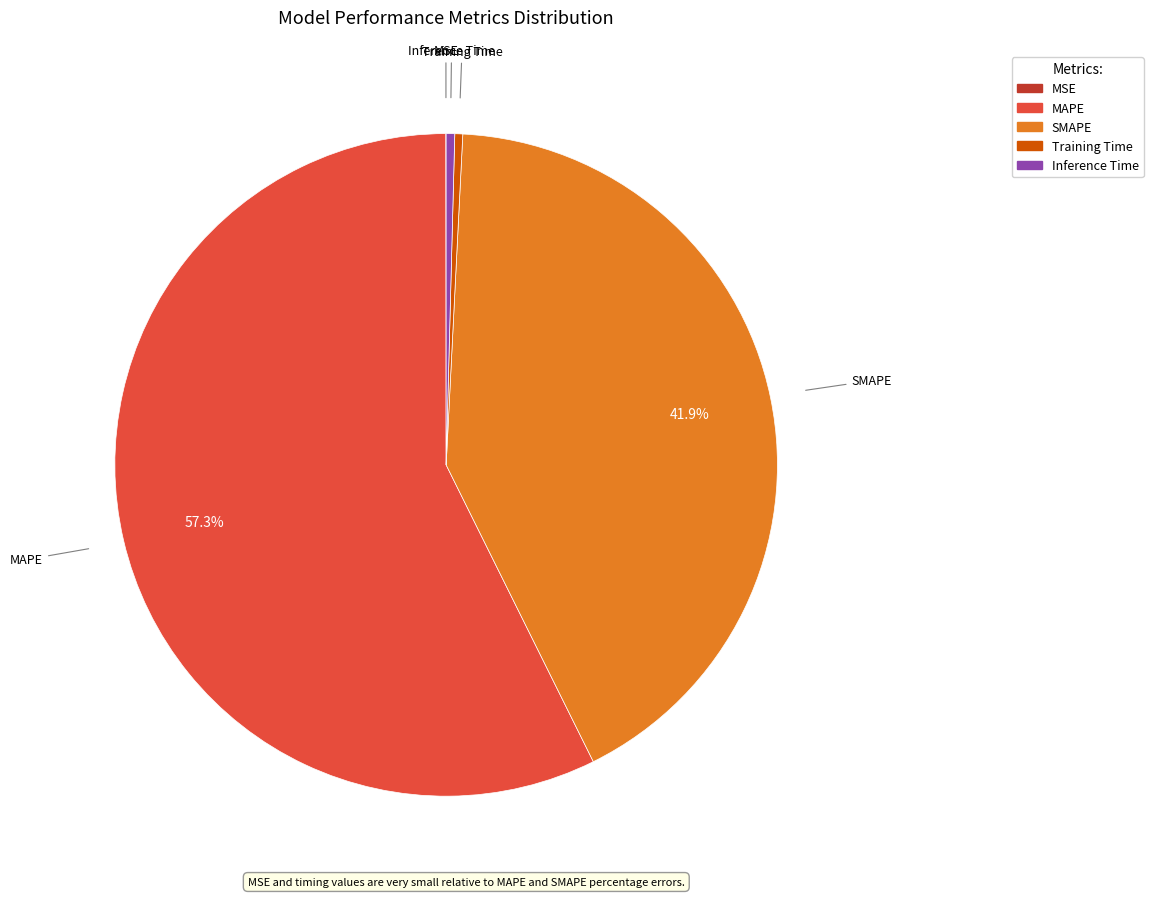

Between MAPE and SMAPE, which is larger?

MAPE